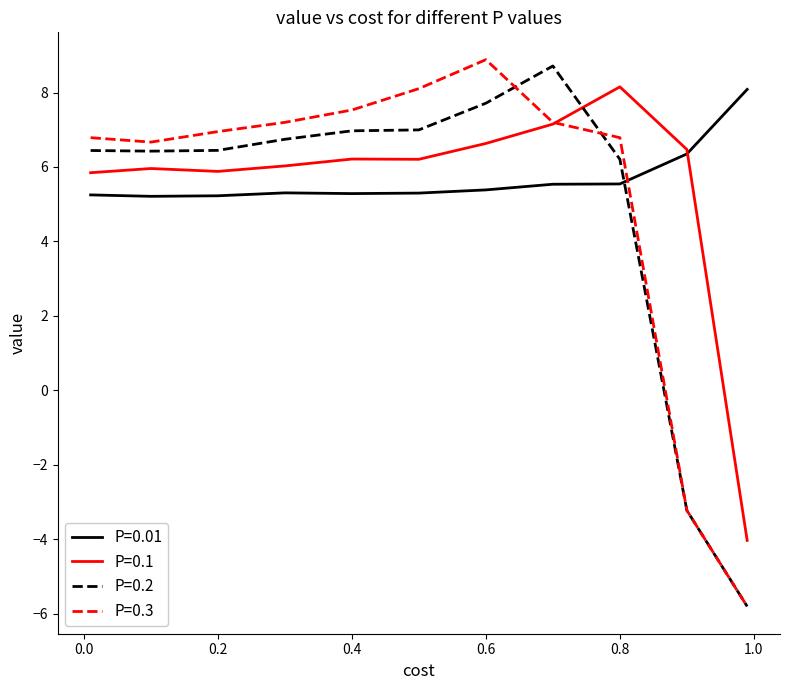

How many intersections are there between P=0.3 and P=0.01?

1